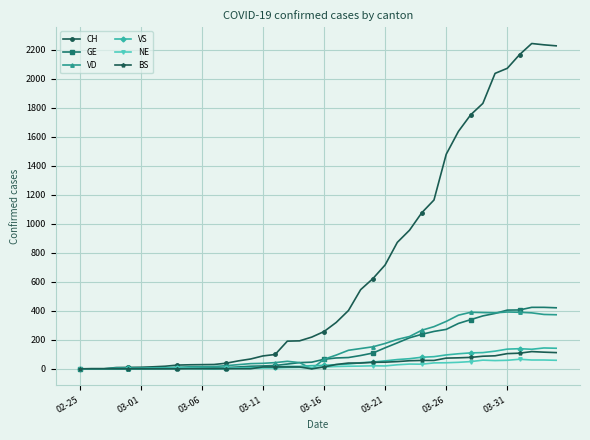

What is the maximum value shown in the chart?

2243